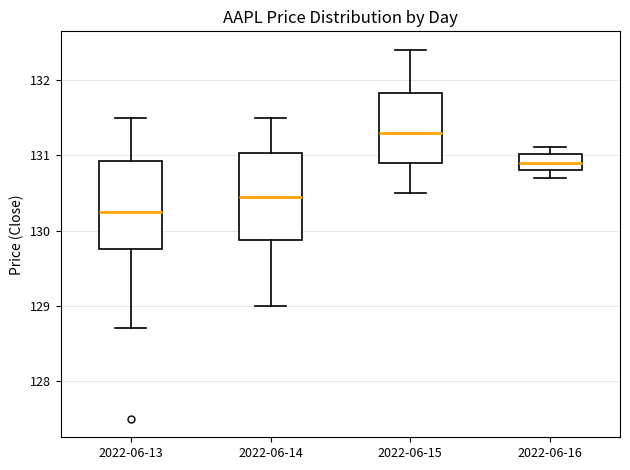

Where does the upper whisker of the box for 2022-06-15 end on the y-axis? The values are not printed on the chart, so give them approximately, as read against the axis.

132.4